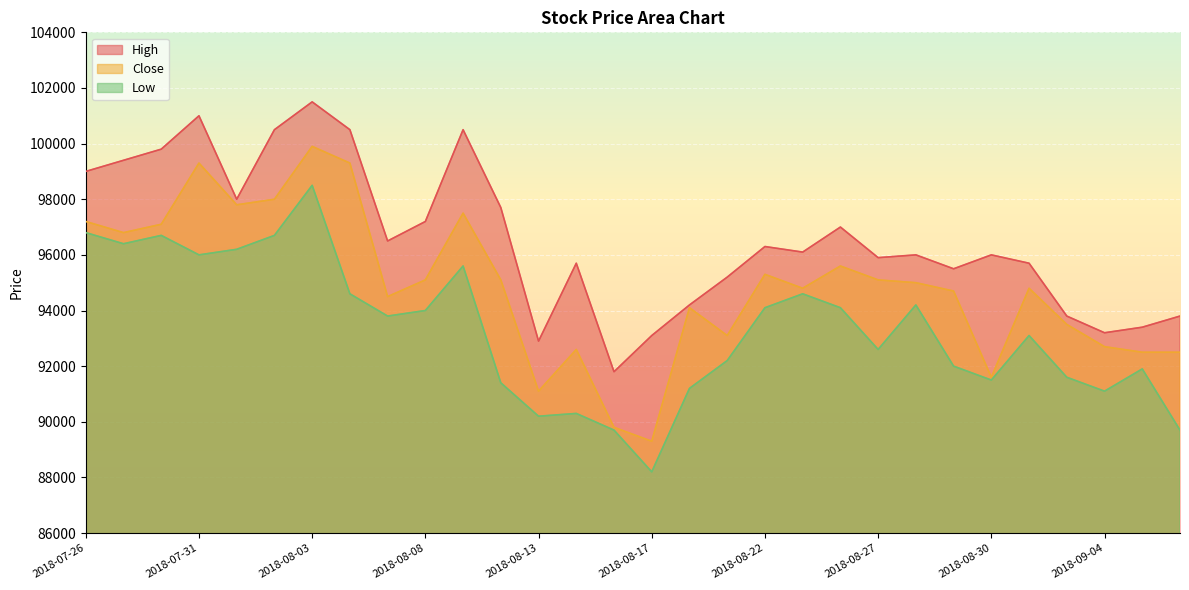

True or false: High and Close cross at least once.

False